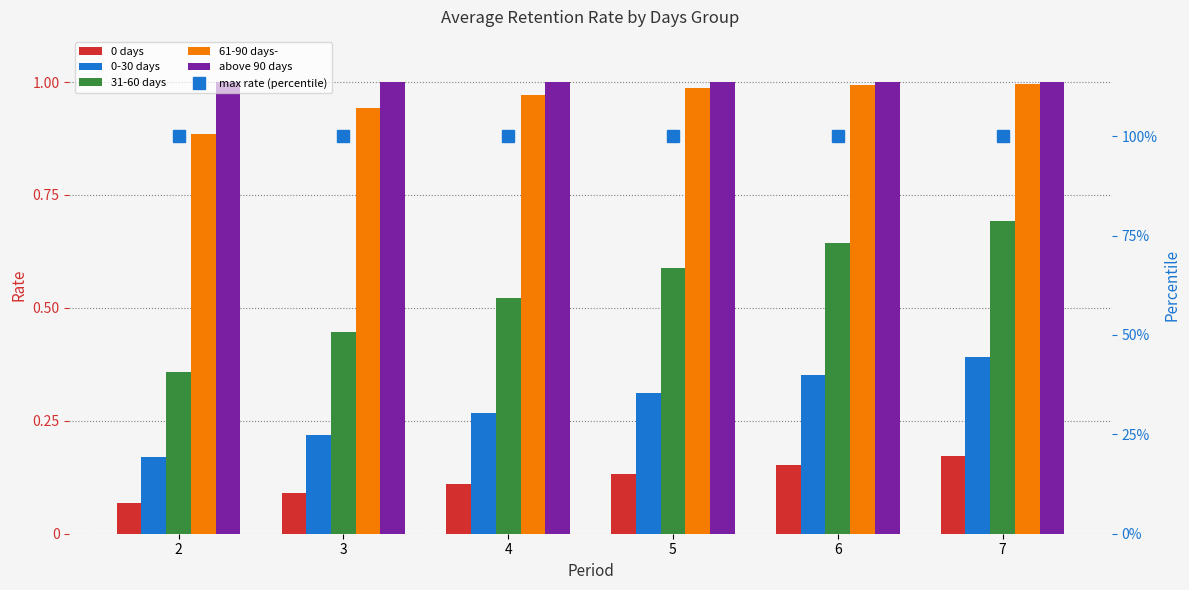

What is the difference between the second highest and minimum values in the 31-60 days series?

0.3